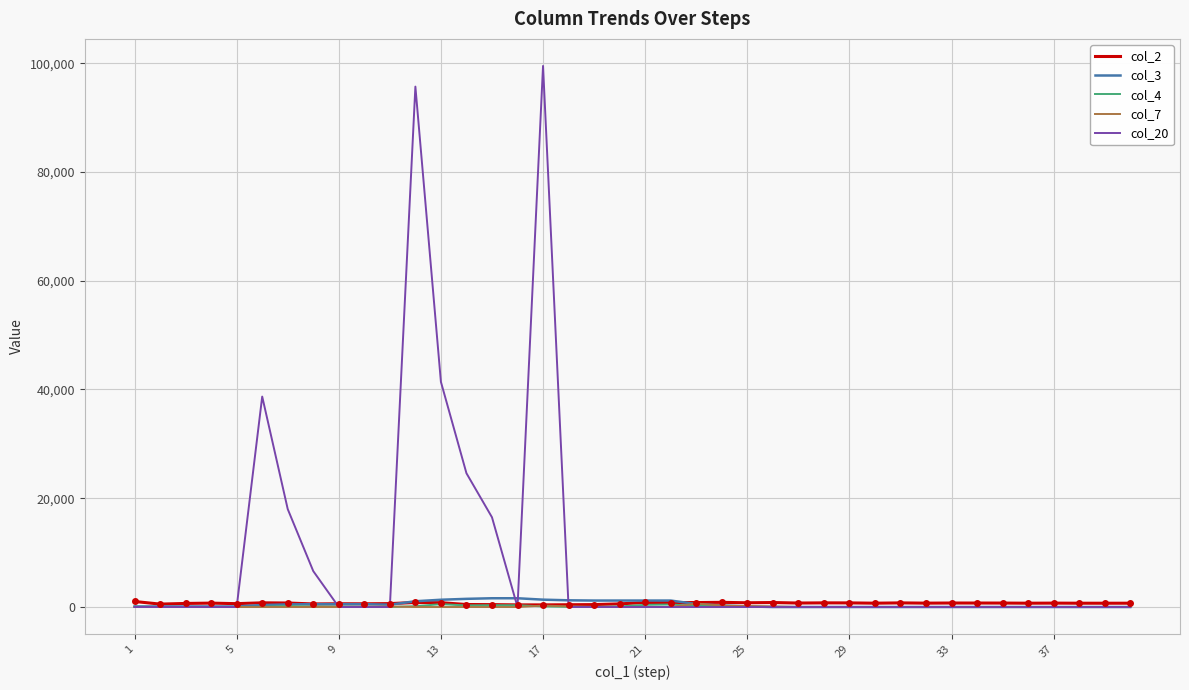

Which series has the largest total across all categories?

col_20